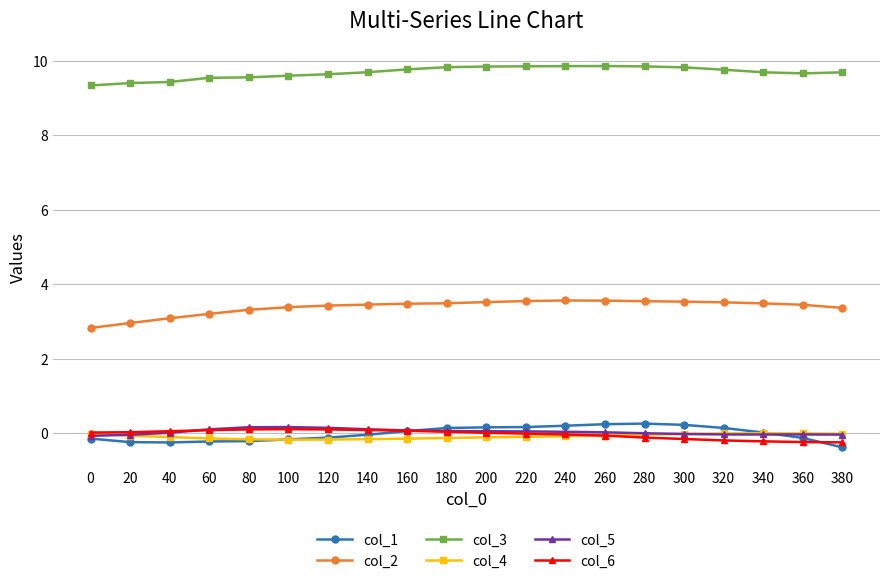

True or false: col_3 and col_2 cross at least once.

False